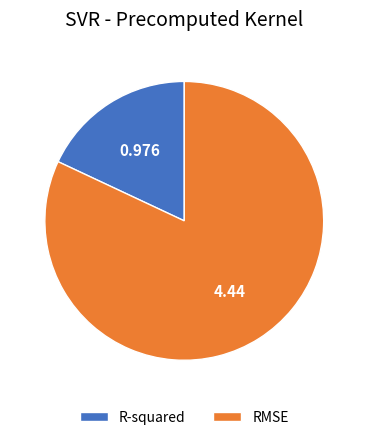

Between R-squared and RMSE, which is larger?

RMSE